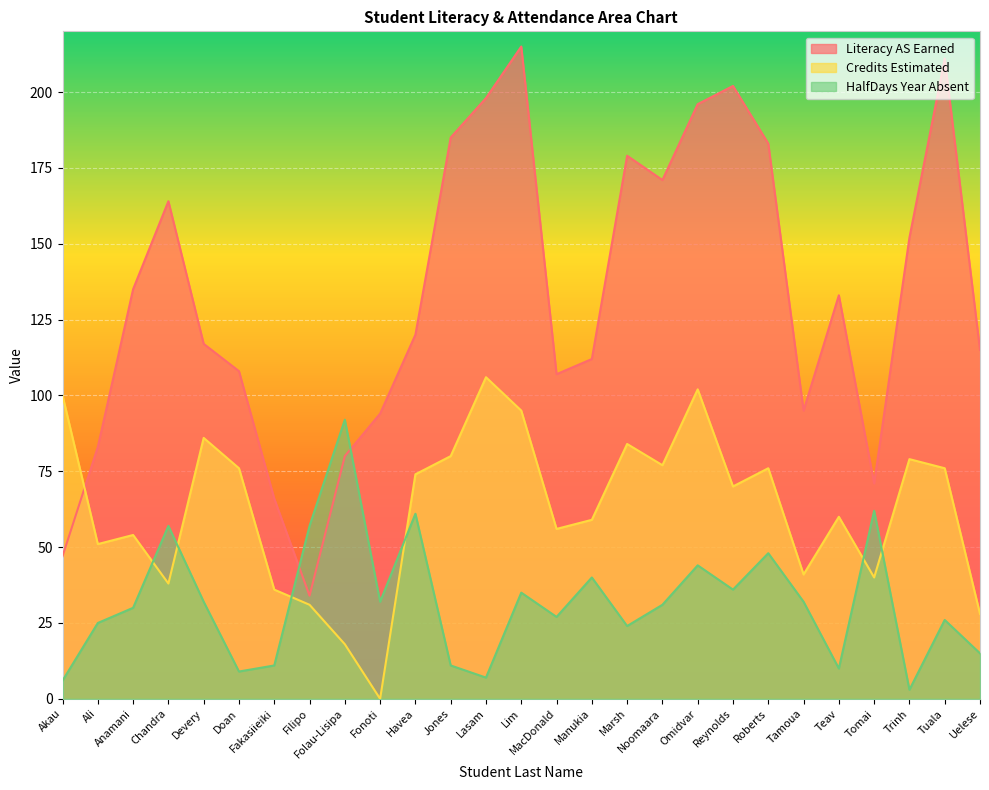

At which label does Literacy AS Earned first exceed 120?

Anamani